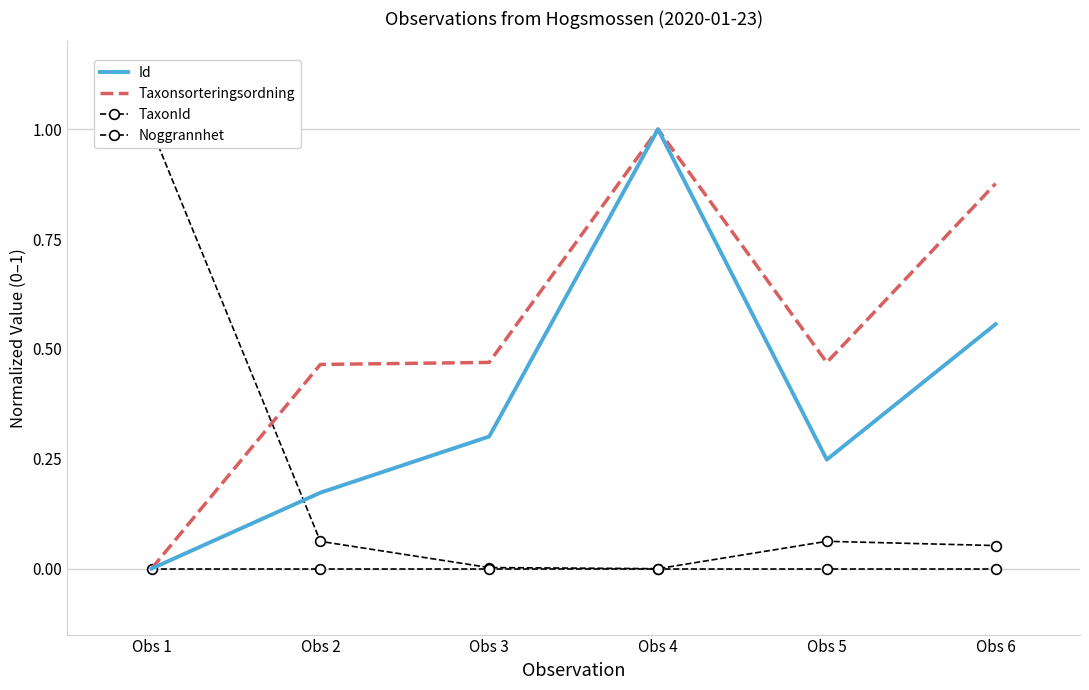

How many interior local peaks does the TaxonId series have?

1